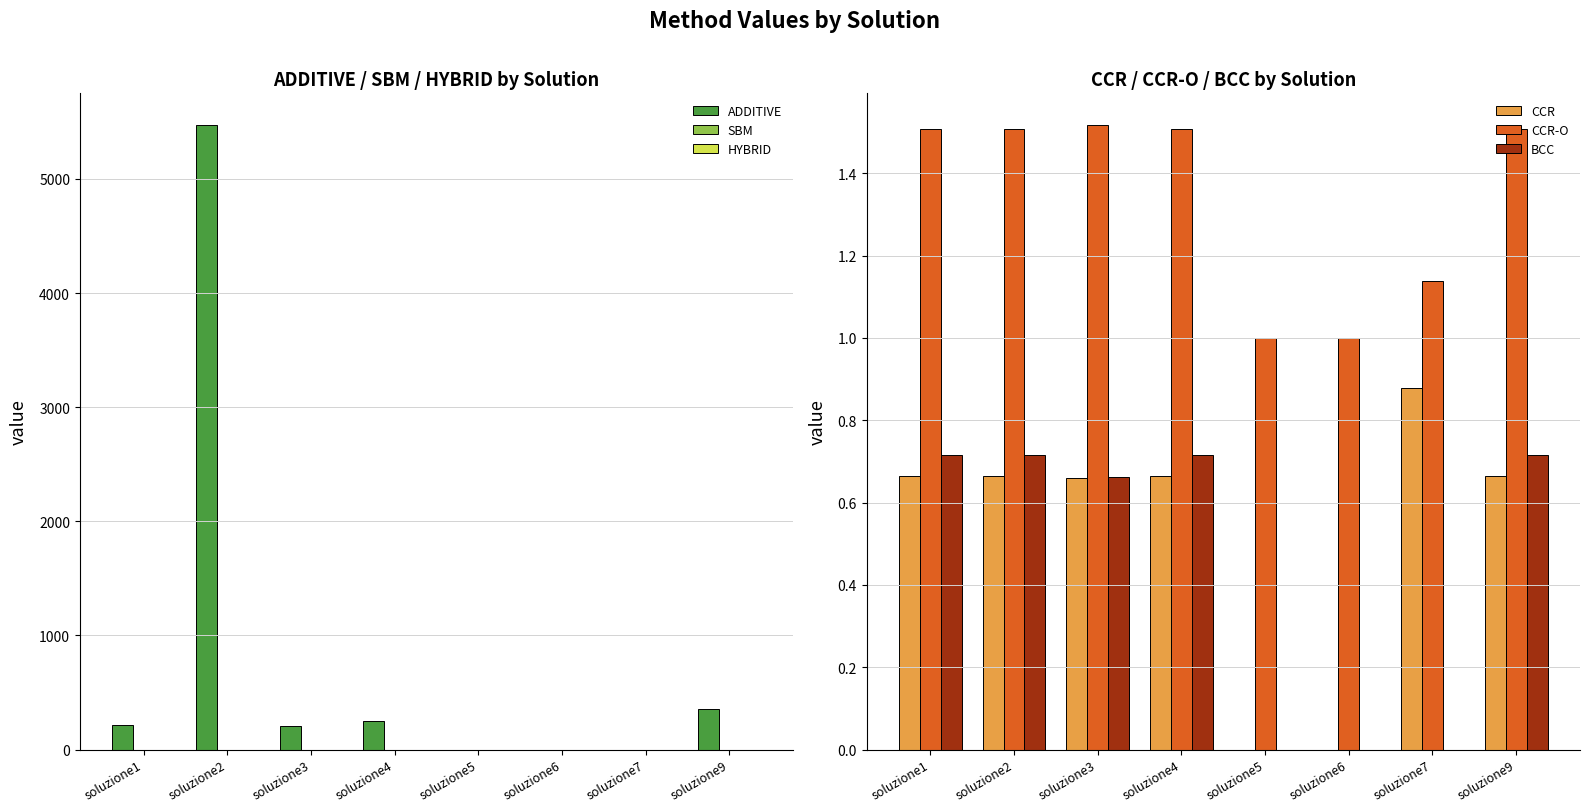

How many groups of bars are there?

8